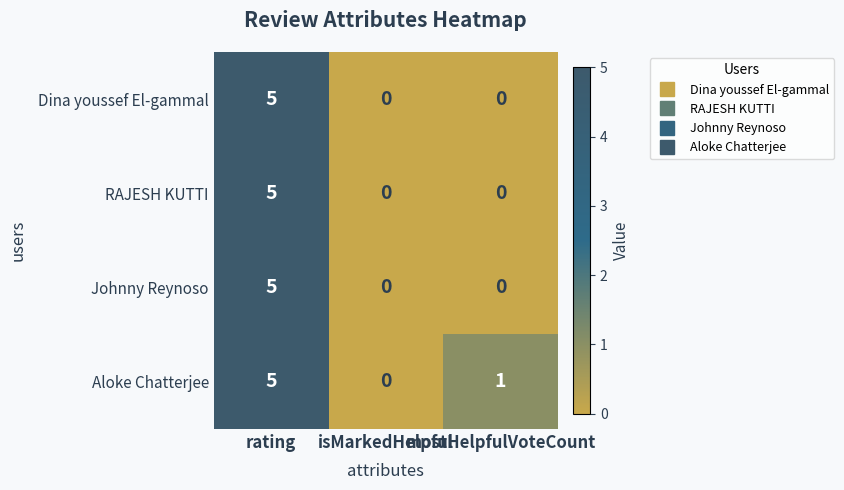

How many Dina youssef El-gammal values are between 0 and 5?

3